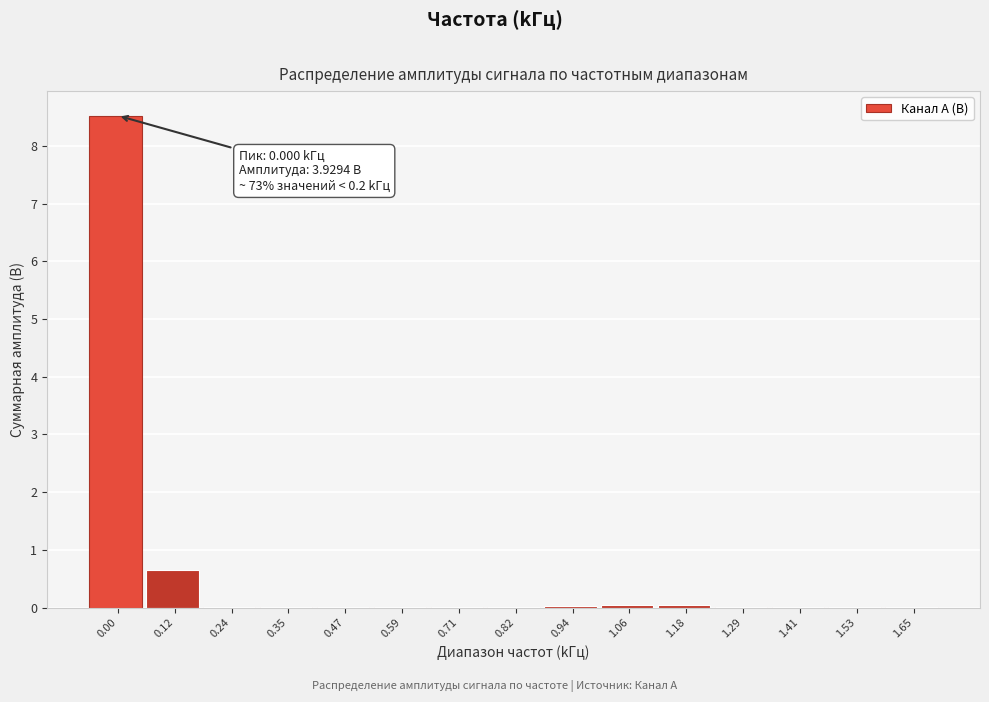

What is the maximum value shown in the chart?

8.5